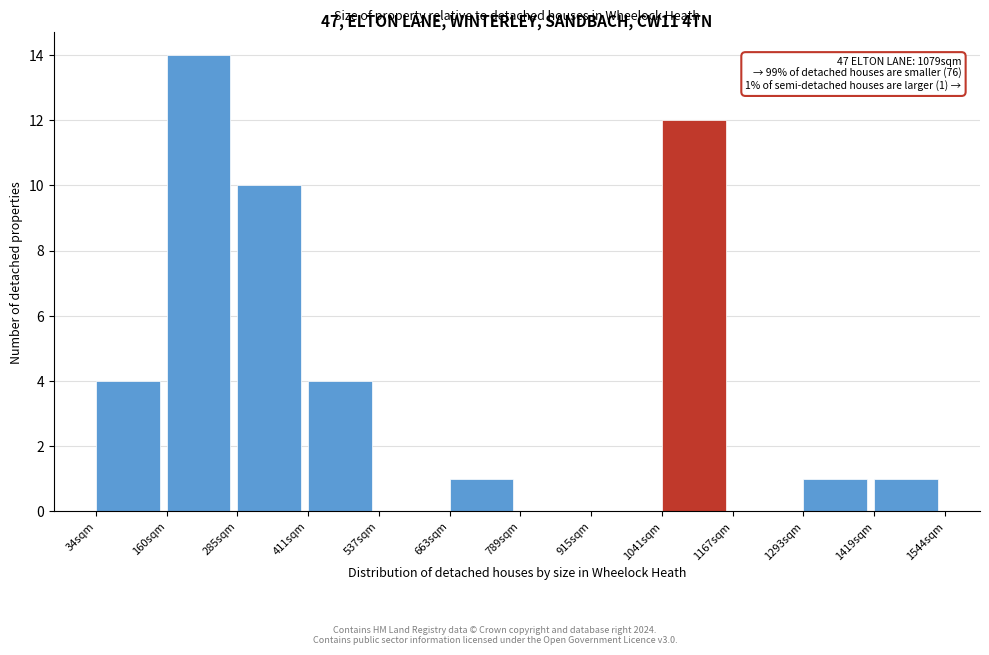

Which range on the x-axis has the tallest bar?

160 to 280